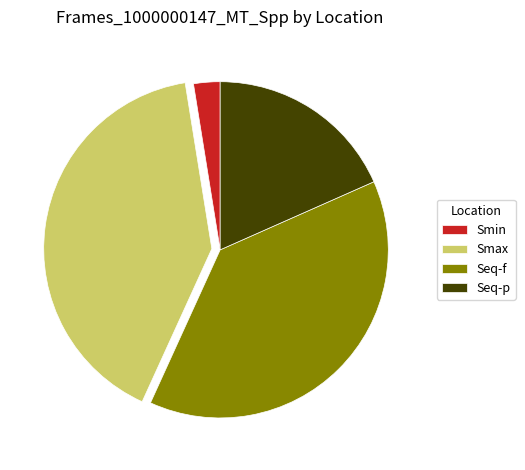

Combined, do Smax and Seq-p account for over 50%?

Yes